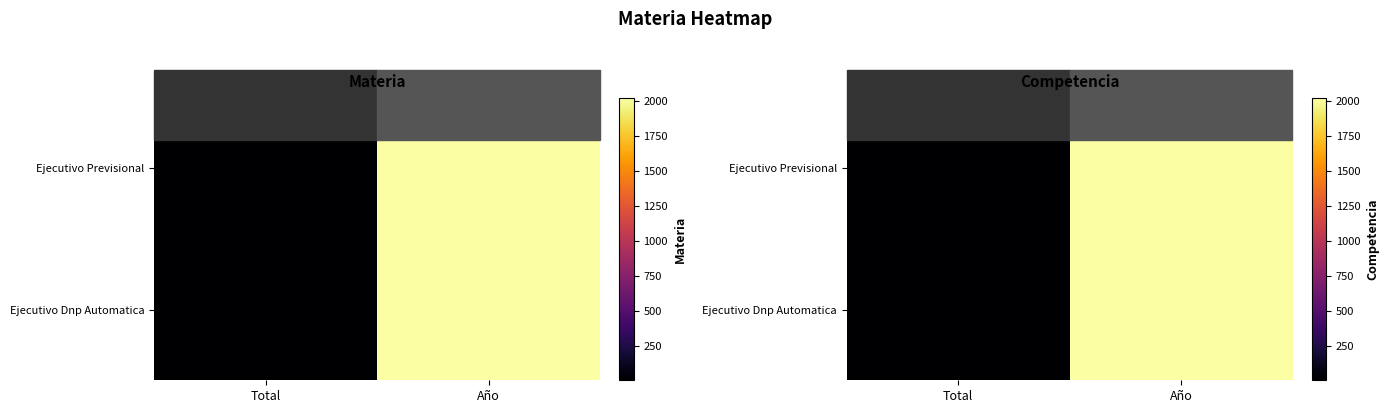

At how many categories does at least one series exceed 6?

1